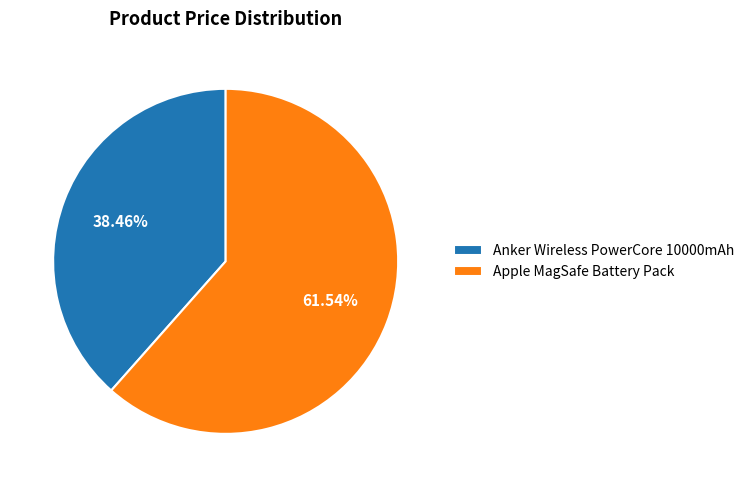

Between Apple MagSafe Battery Pack and Anker Wireless PowerCore 10000mAh, which is larger?

Apple MagSafe Battery Pack